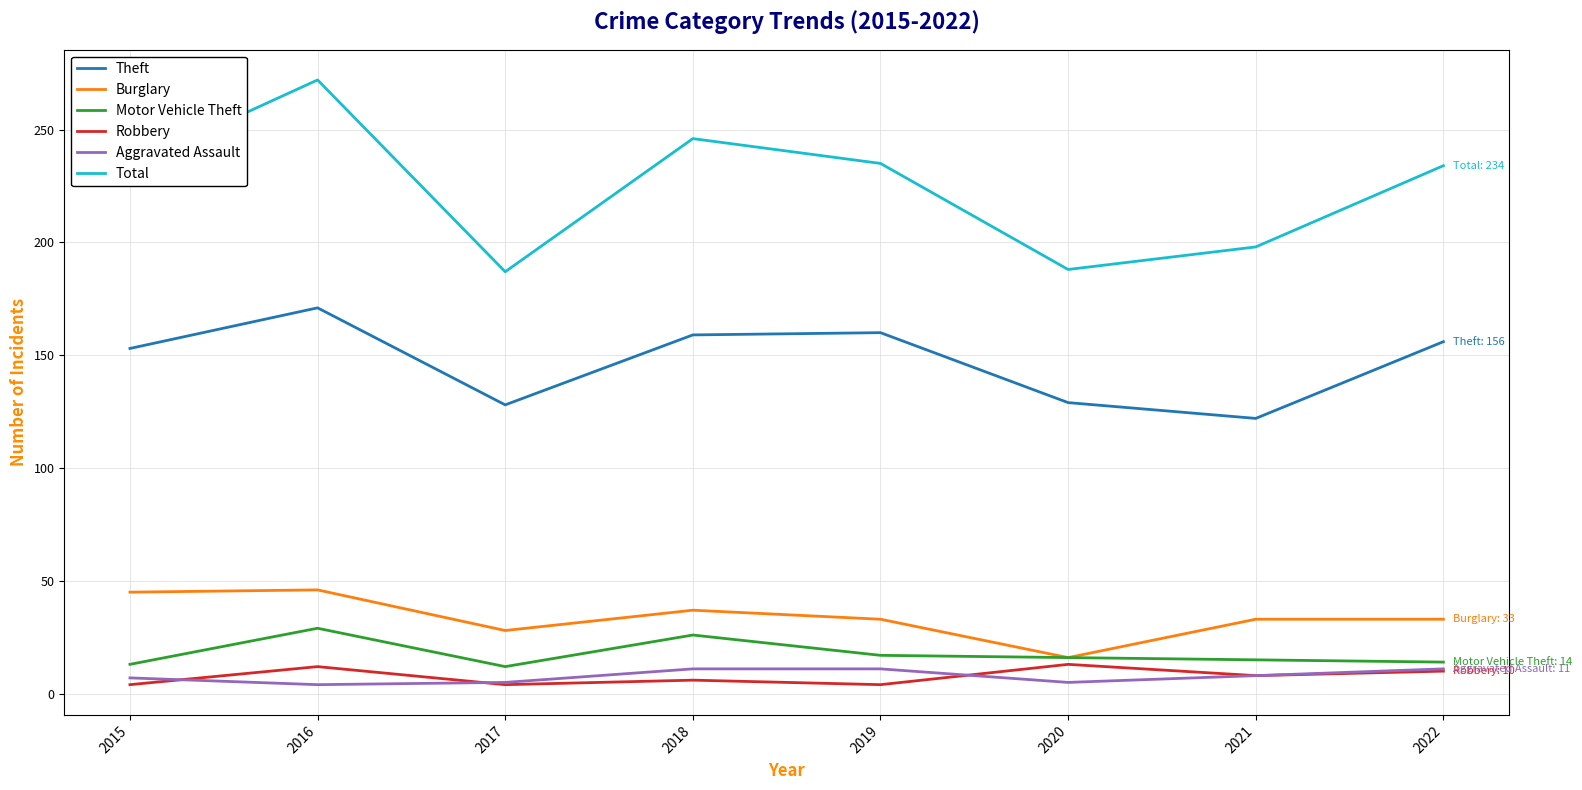

True or false: Burglary and Theft intersect in this chart.

False